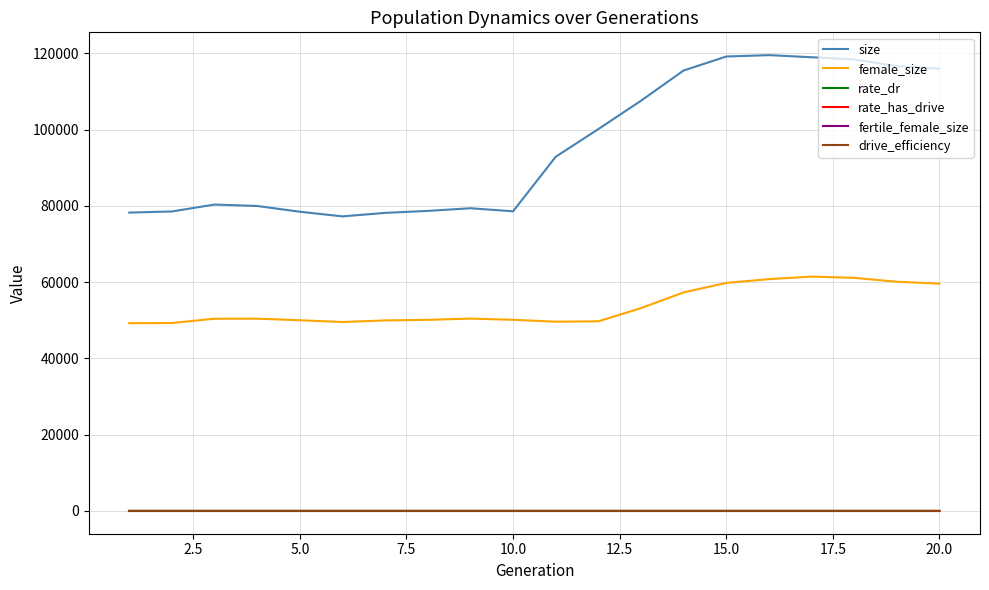

What is the value of the fertile_female_size point at the 3rd from the left?

1.0